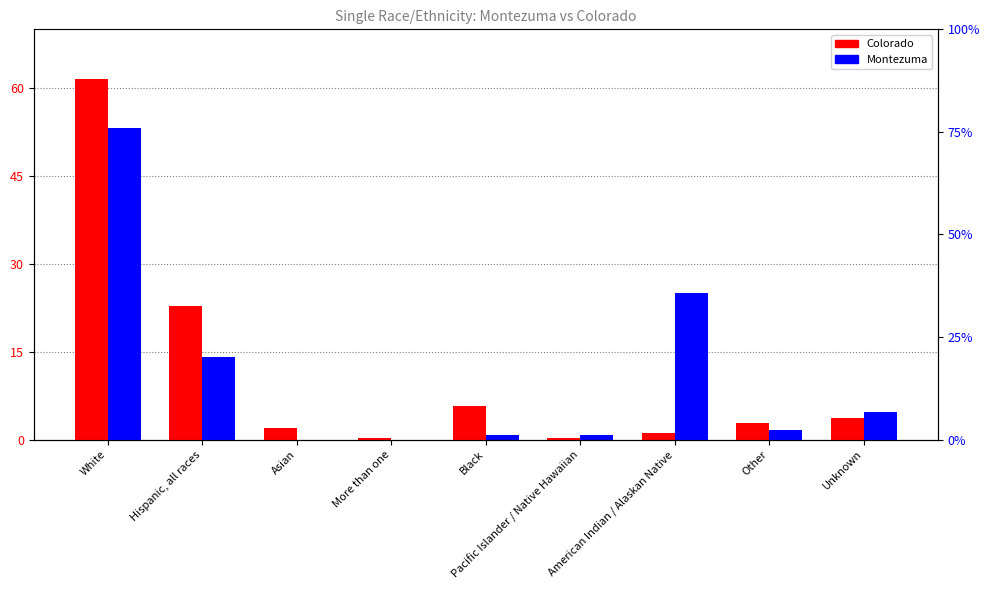

How many series are shown in this chart?

2